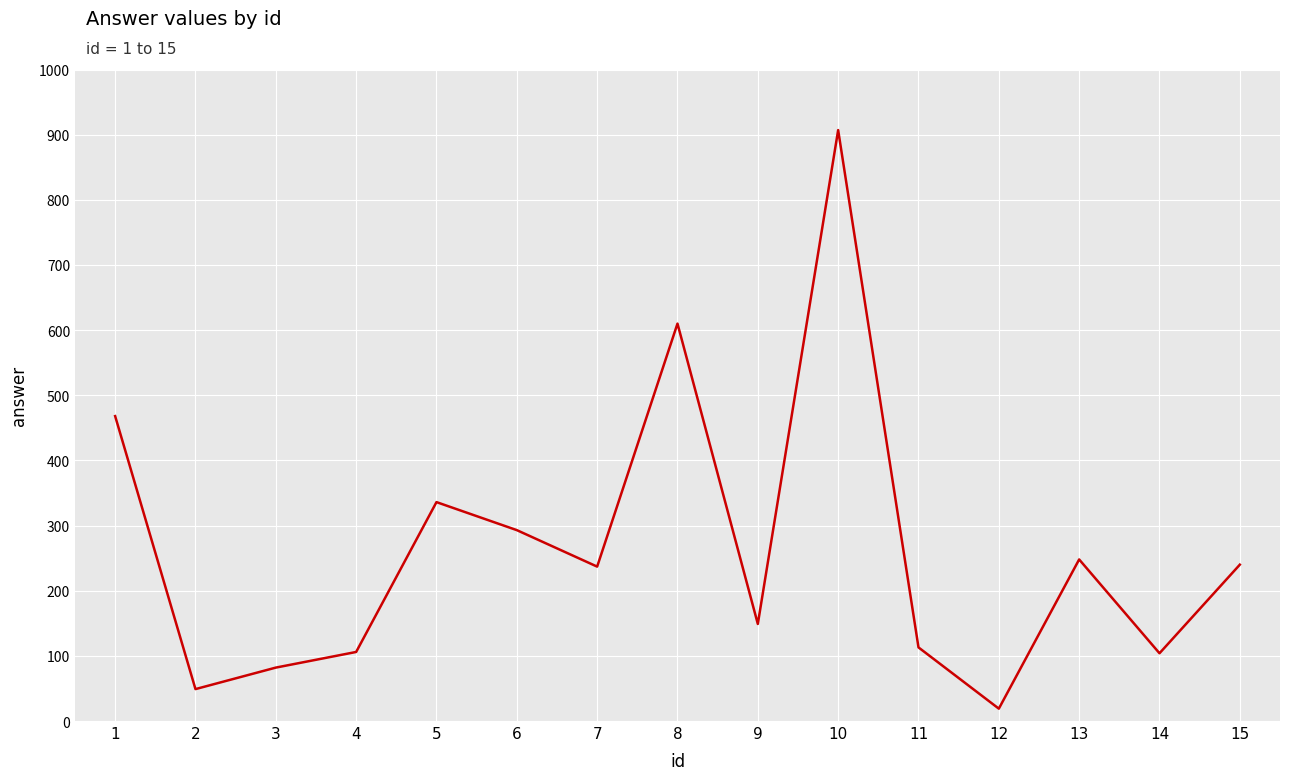

What is the change in value from 2 to 10?

+858